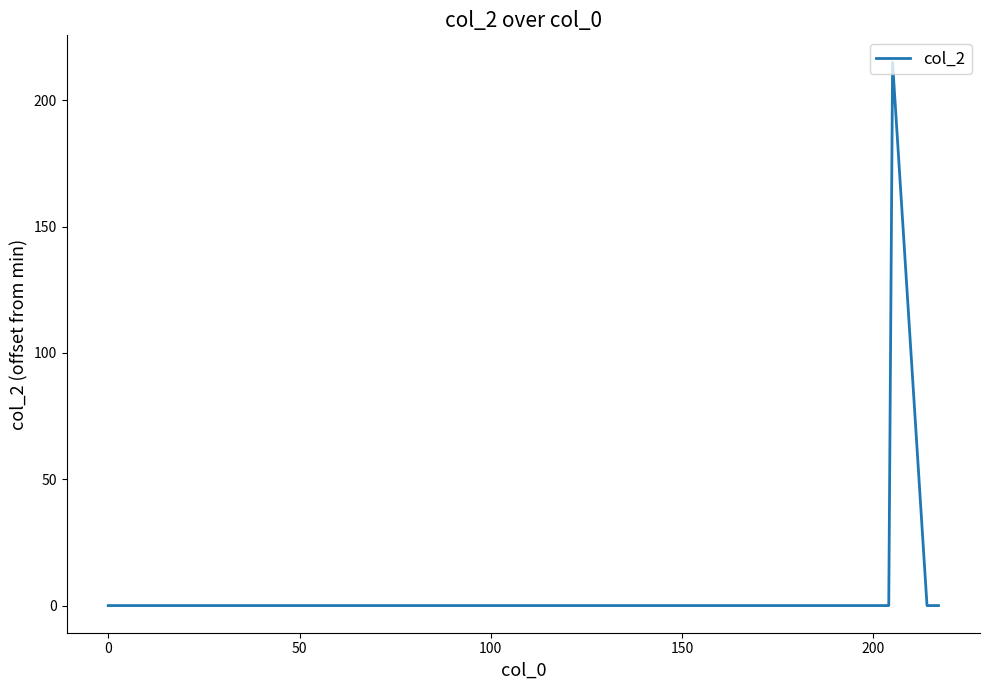

How many lines are shown in the chart?

1